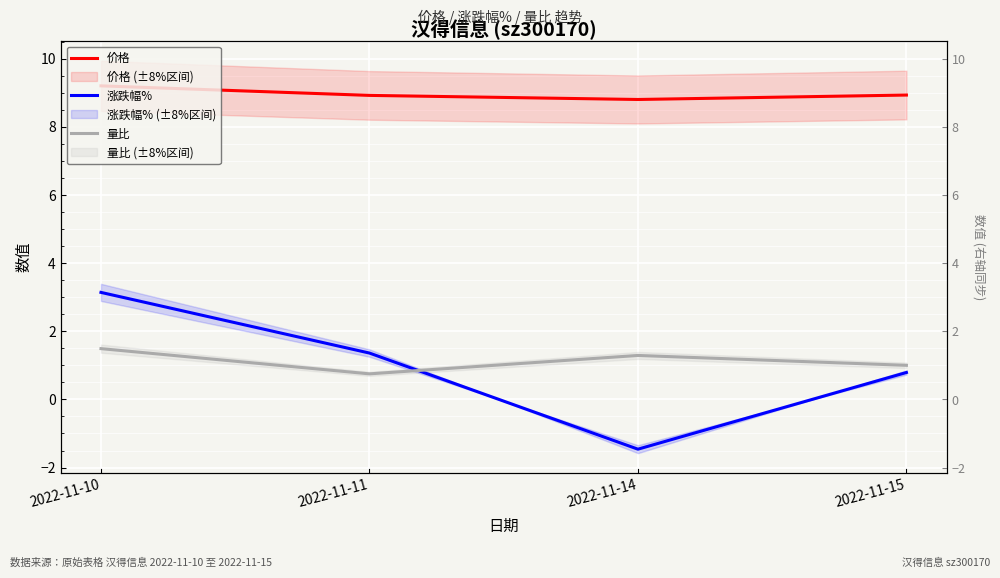

How many interior local valleys does the 量比 series have?

1